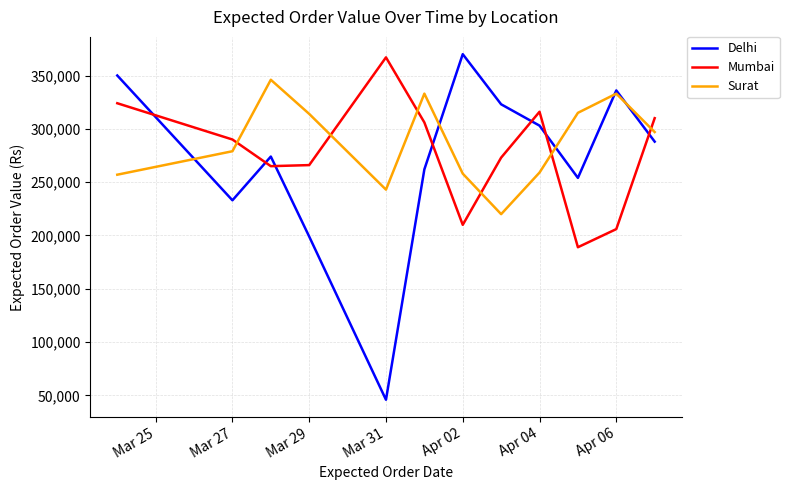

What is the minimum value for Delhi?

46000